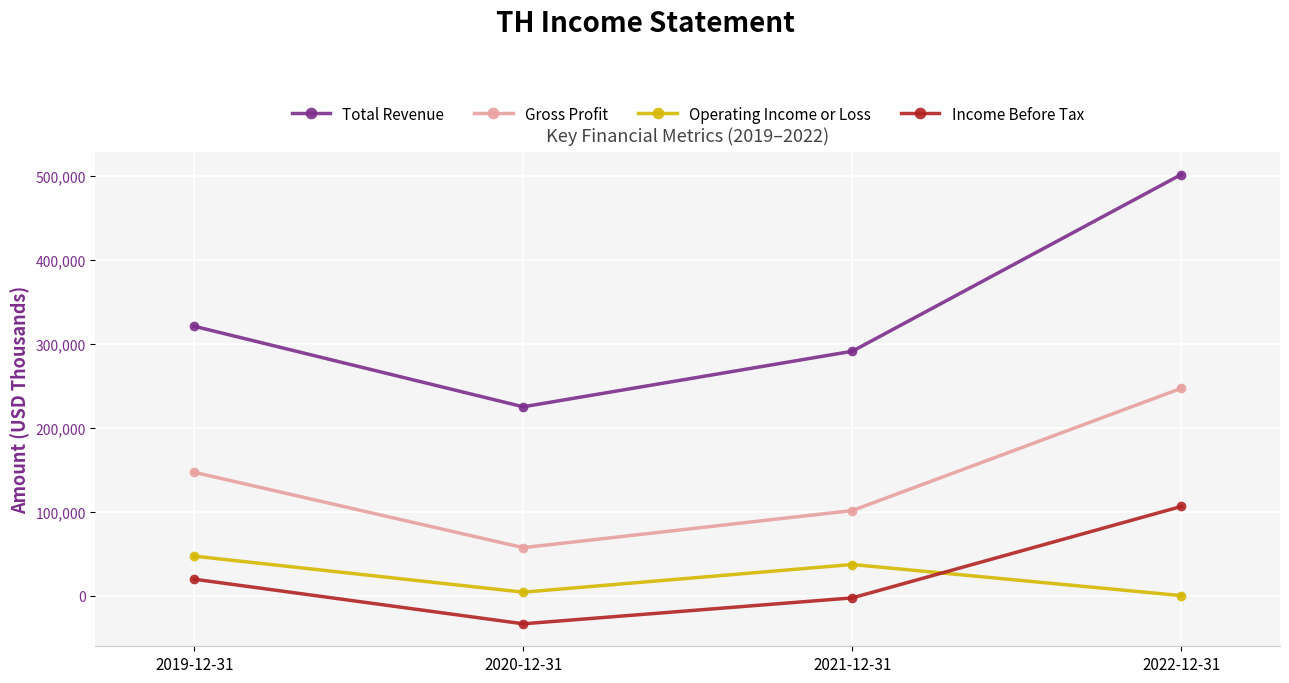

How many data points in Income Before Tax are less than 19600?

2